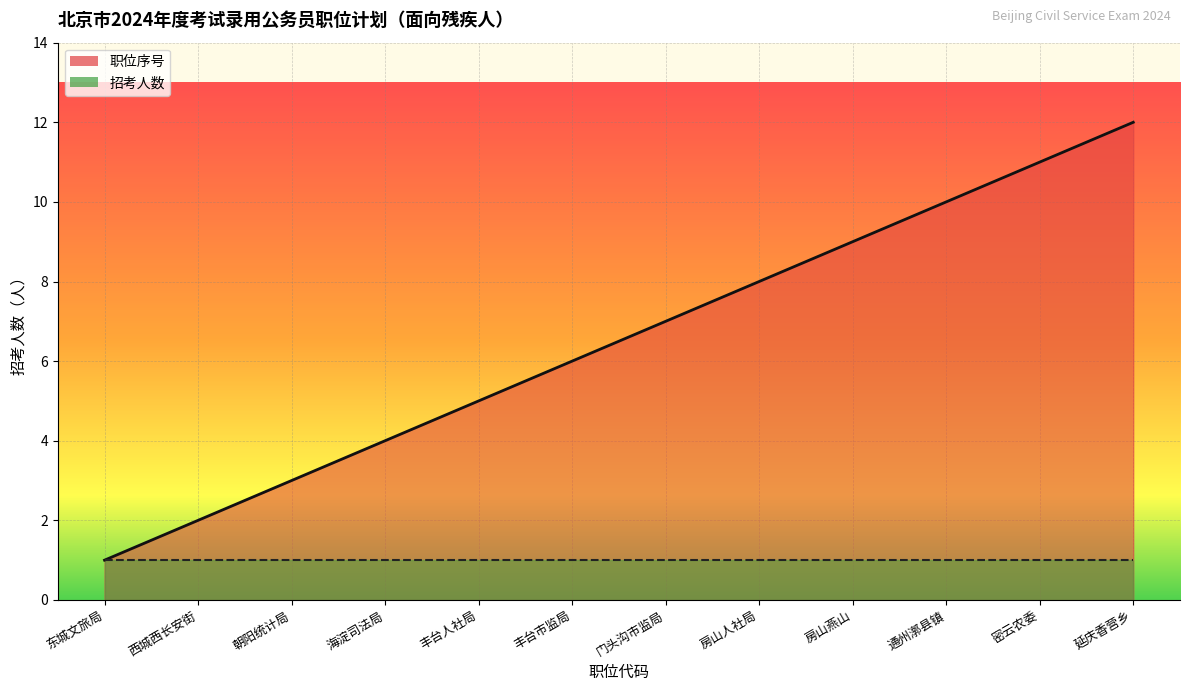

What is the minimum value shown in the chart?

1